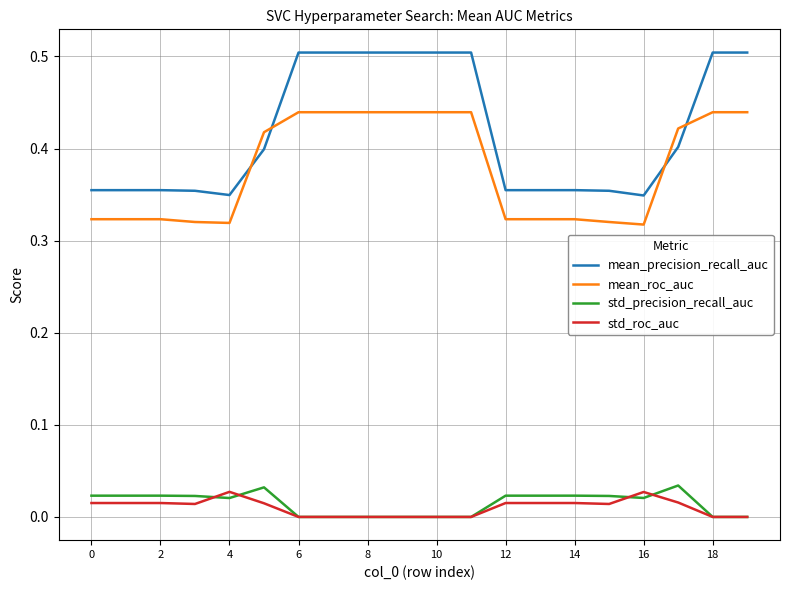

Which series has the largest total across all categories?

mean_precision_recall_auc